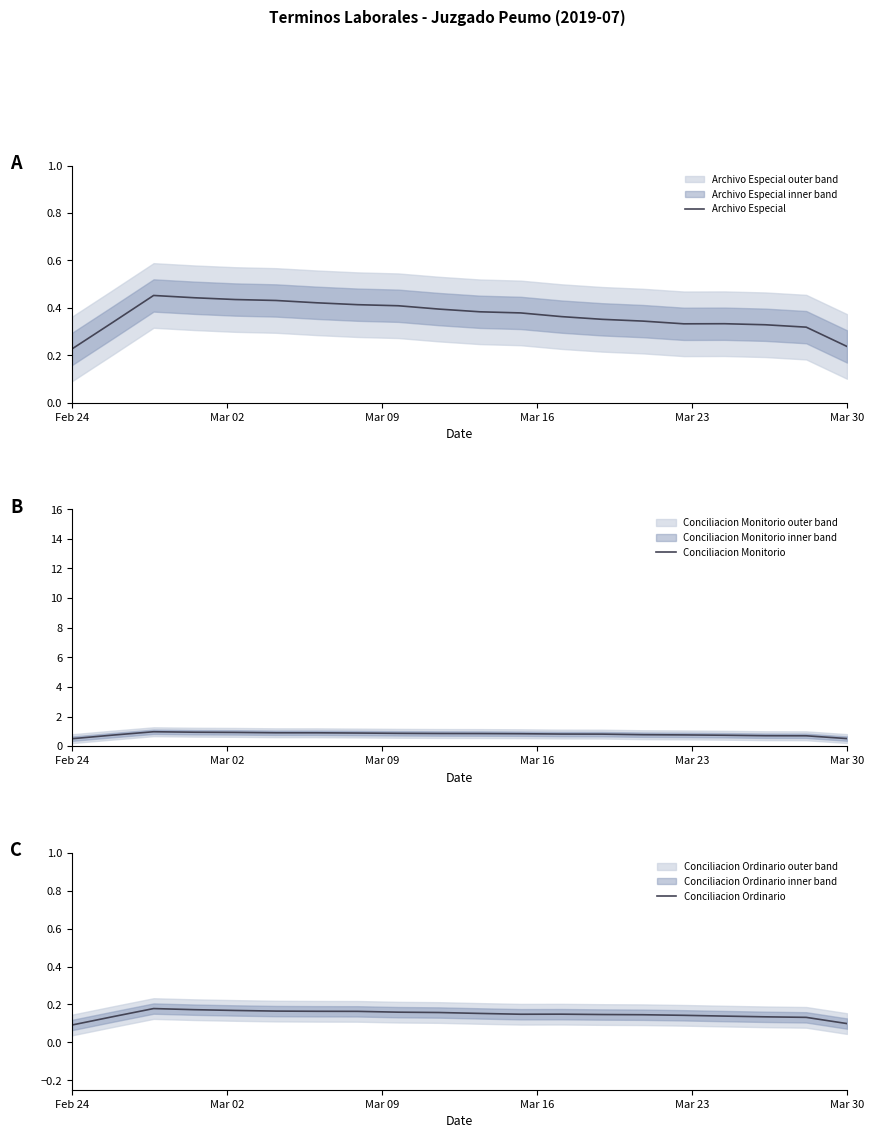

Which series has the largest total across all categories?

Conciliacion Monitorio